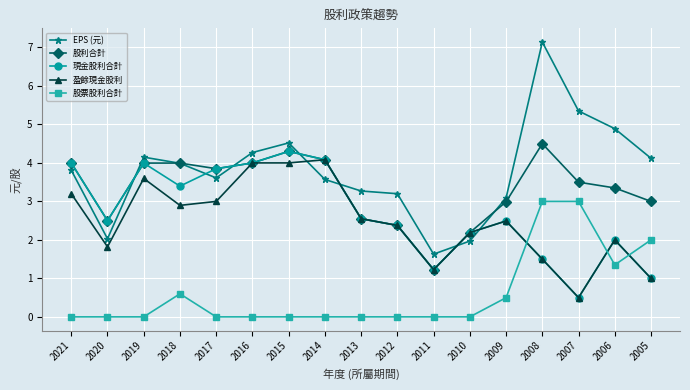

Which series ends up on top after the final intersection of EPS (元) and 股利合計?

EPS (元)